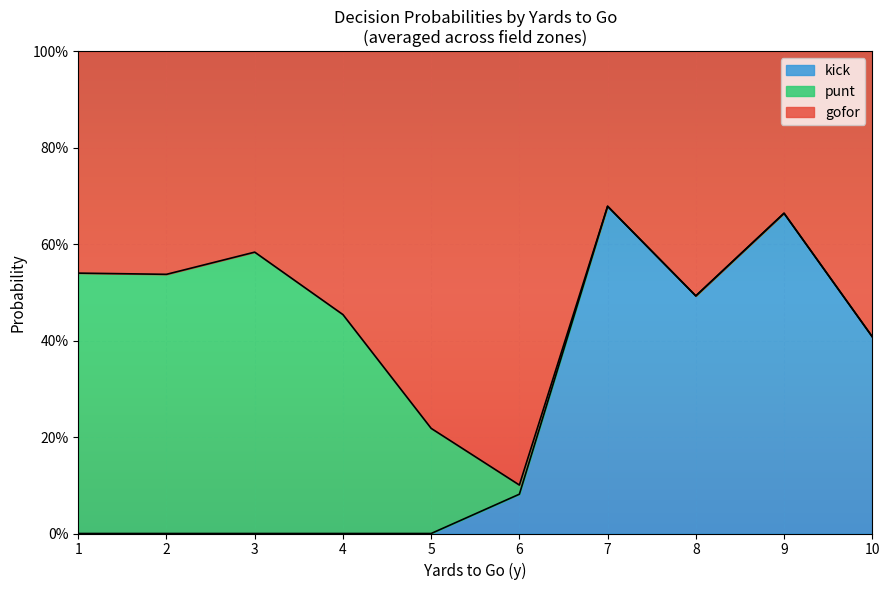

What is the approximate value of gofor at 5?

0.8